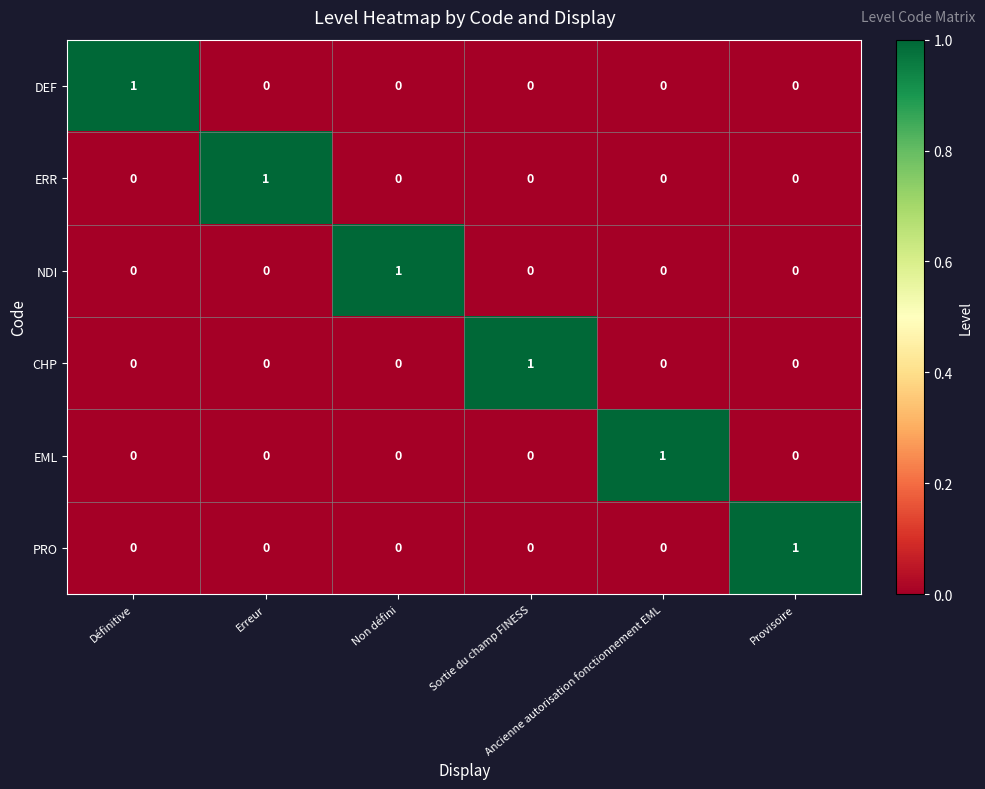

How many data points does each series have?

6